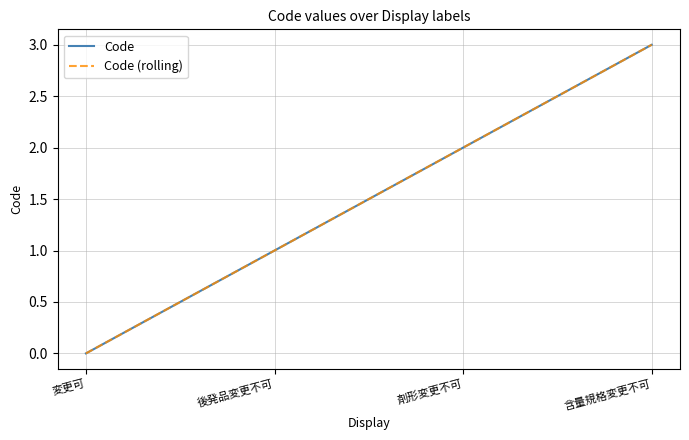

What is the difference between the second highest and second lowest values in the Code (rolling) series?

1